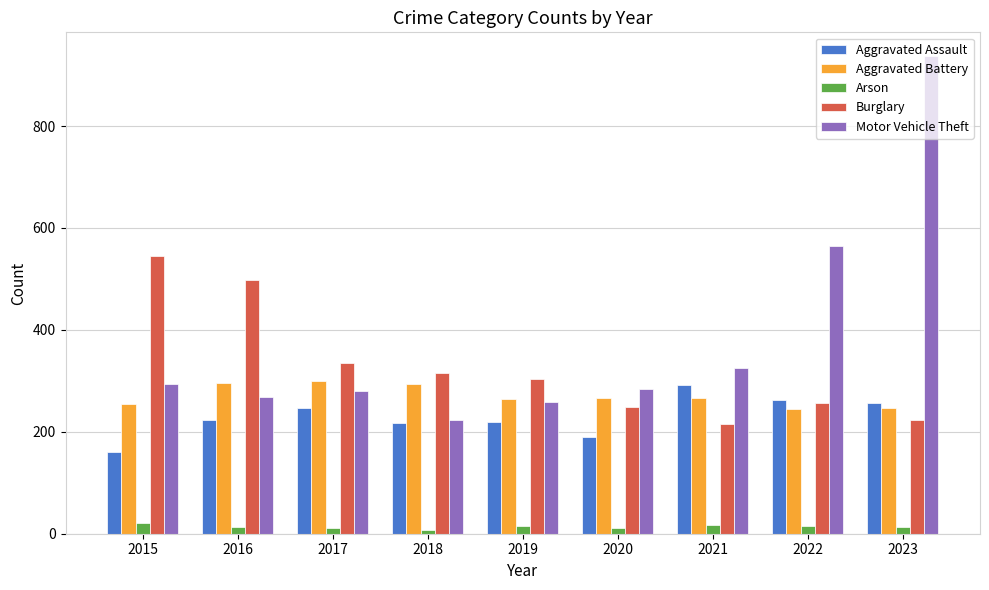

What is the value of the Motor Vehicle Theft bar at the 9th from the left?

937